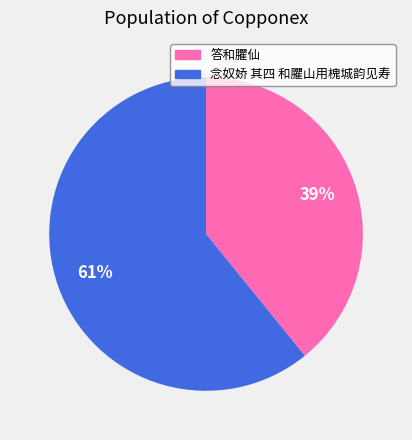

To the nearest percent, what is the average slice percentage?

50%